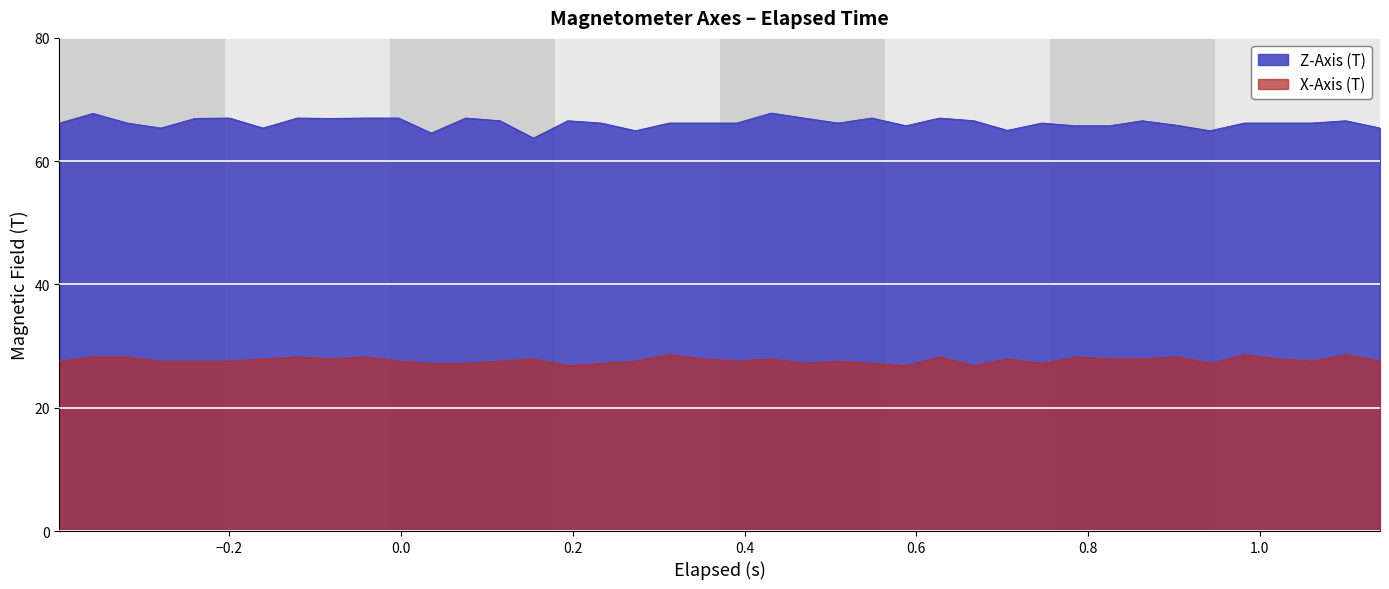

What is the maximum value shown in the chart?

67.8